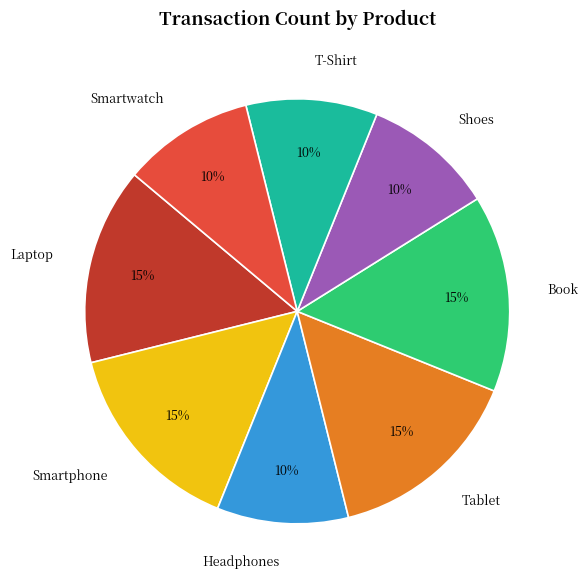

To the nearest percent, what portion does Smartwatch represent?

10%